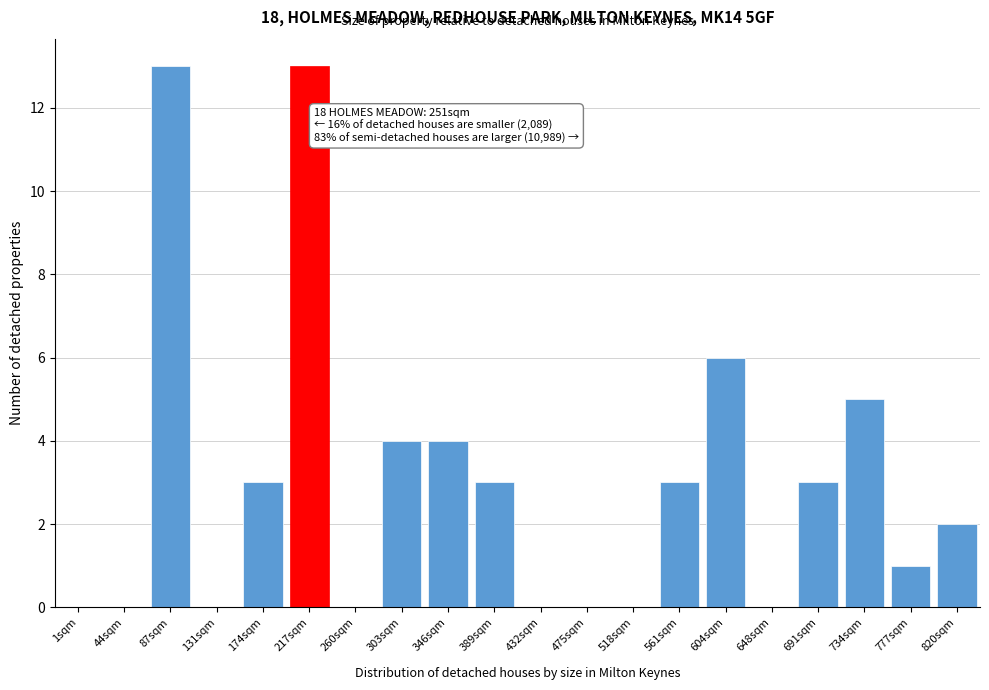

Reading left to right, transcribe all the data shown in this chart.

1sqm=0	44sqm=0	87sqm=13	131sqm=0	174sqm=3	217sqm=13	260sqm=0	303sqm=4	346sqm=4	389sqm=3	432sqm=0	475sqm=0	518sqm=0	561sqm=3	604sqm=6	648sqm=0	691sqm=3	734sqm=5	777sqm=1	820sqm=2